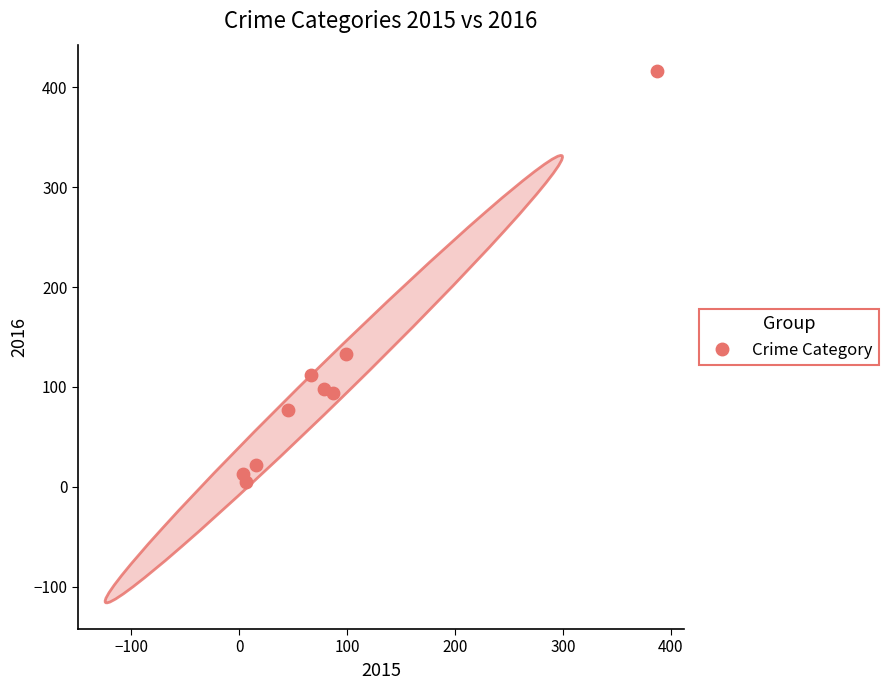

What Y value in the scatter plot is closest to 210?

133